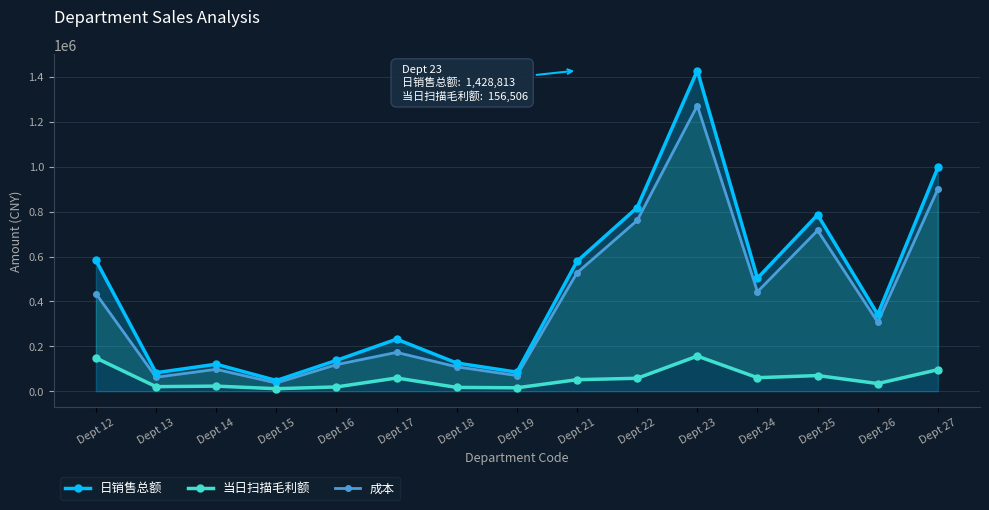

List the series in order of their peak value, highest first.

日销售总额, 成本, 当日扫描毛利额